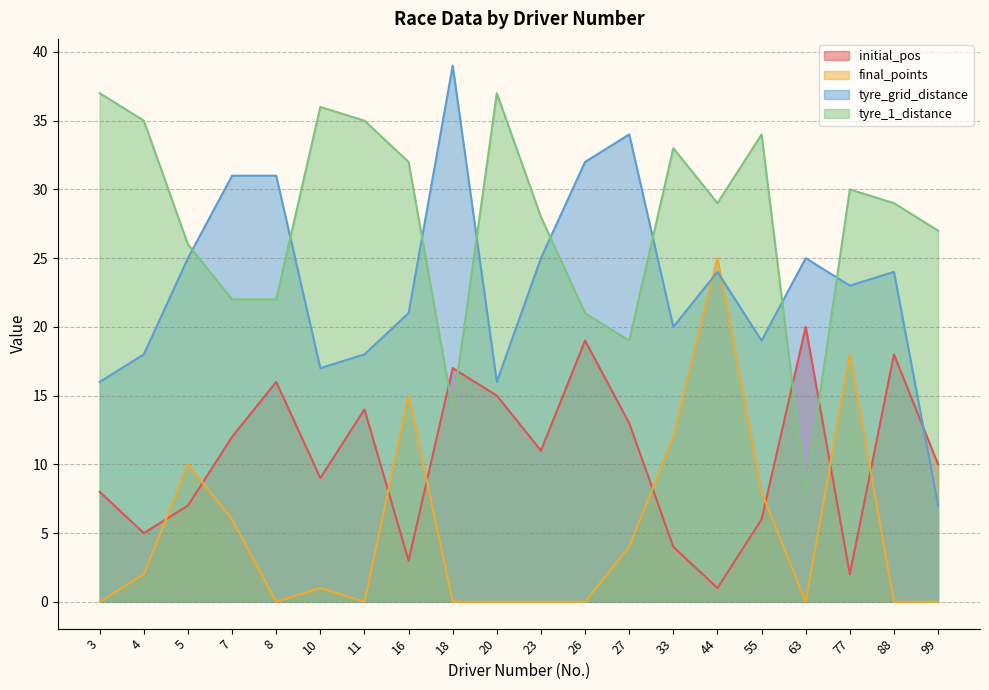

Which series has the widest spread of values?

tyre_grid_distance